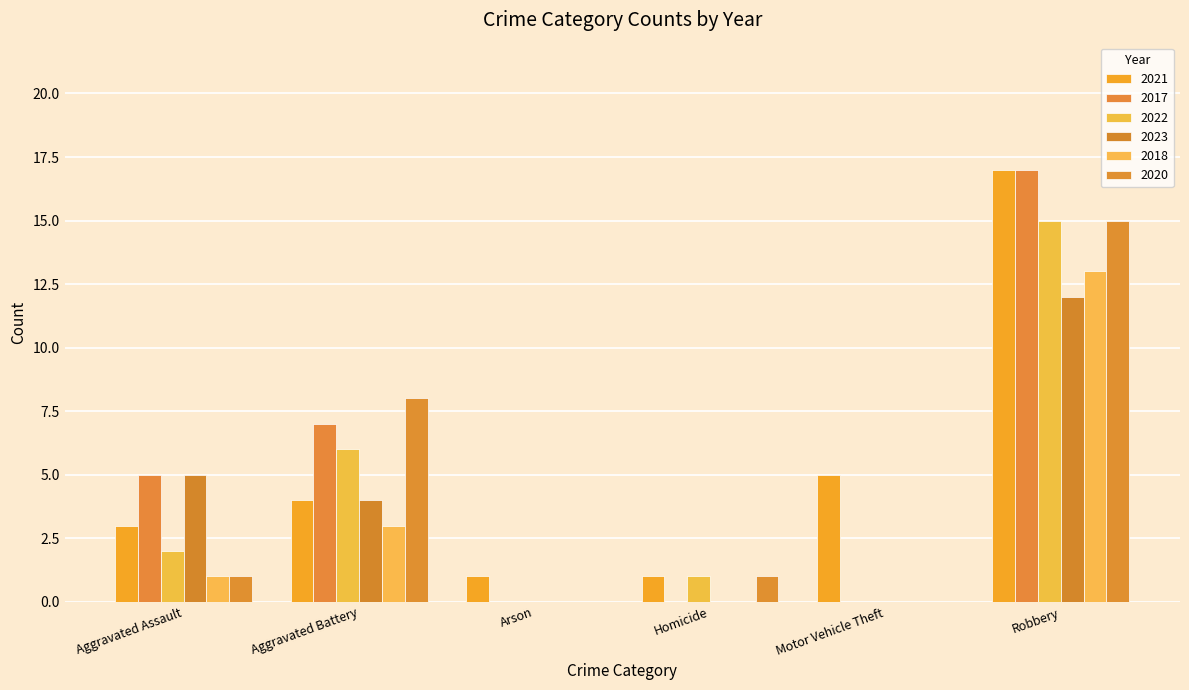

True or false: 2018 has a value of 0 at Homicide.

True